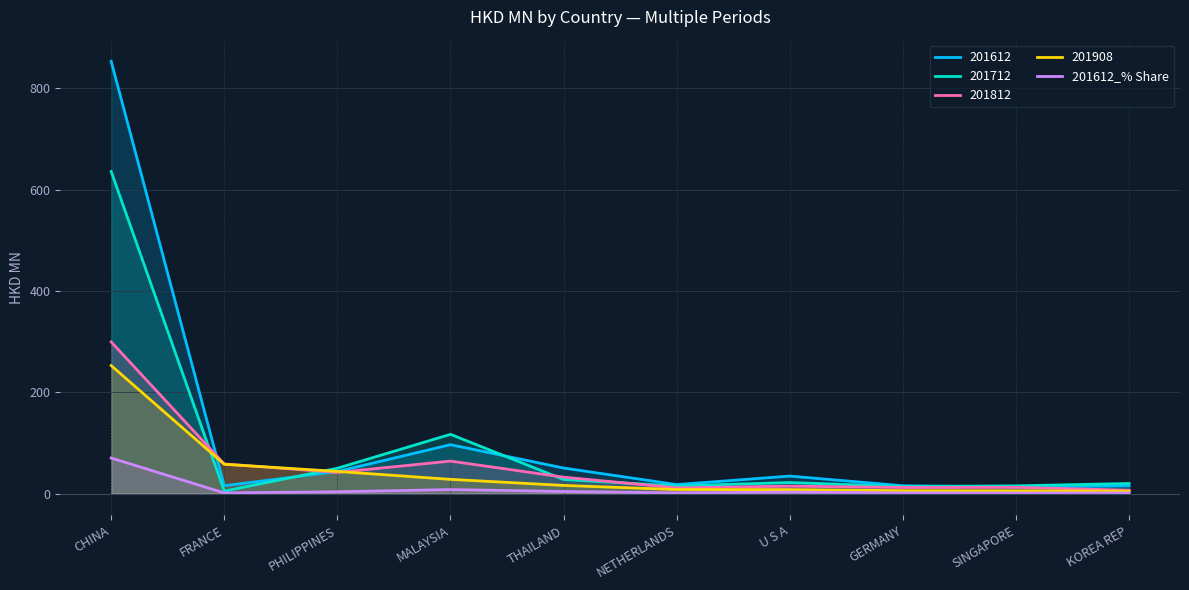

How many interior local valleys (lower than both neighbors) does the data have?

3